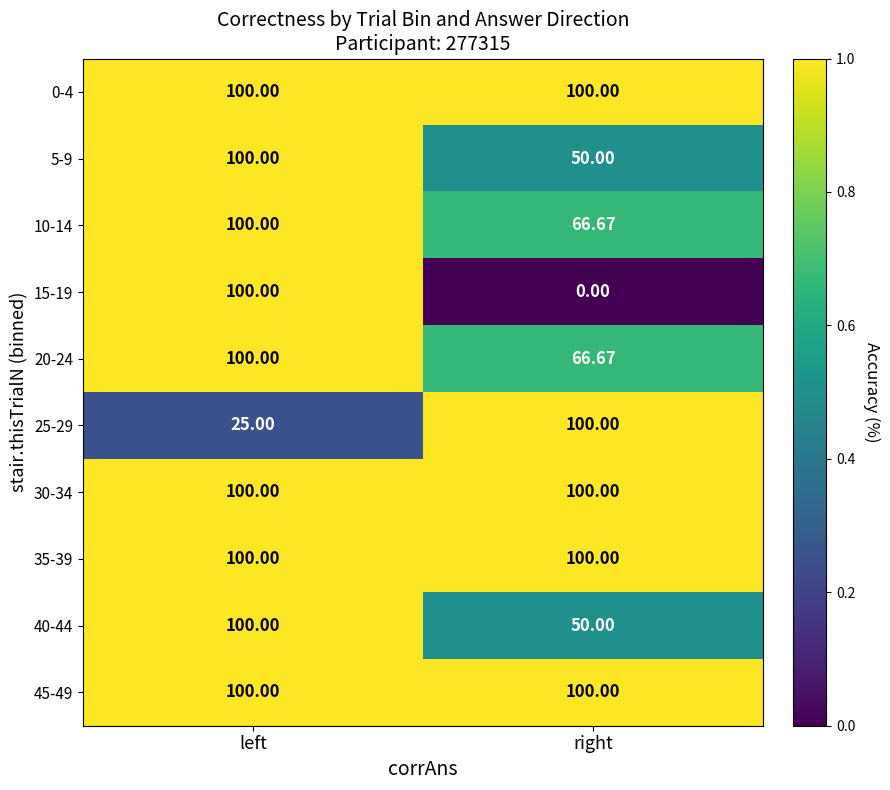

Rank the categories by 15-19 value from highest to lowest.

left, right